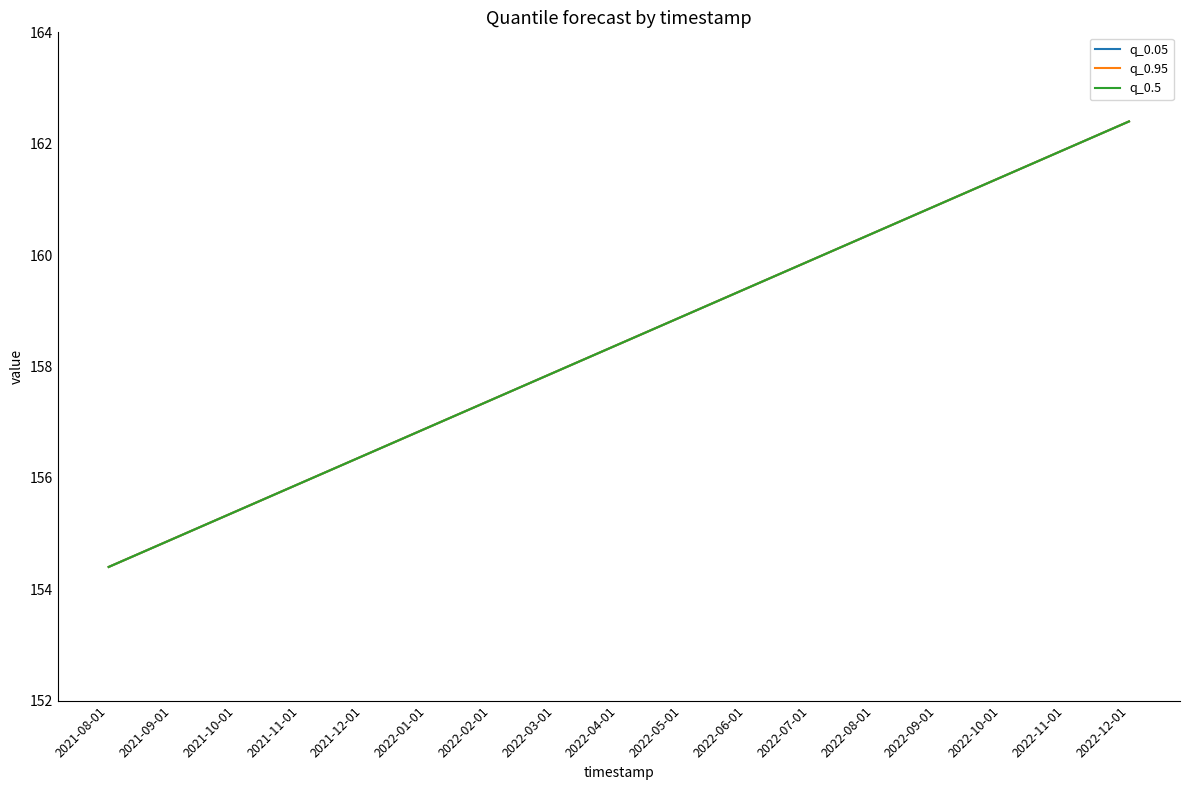

Is the value of q_0.95 at 2021-08-01 greater than the value of q_0.5 at 2021-08-01?

No